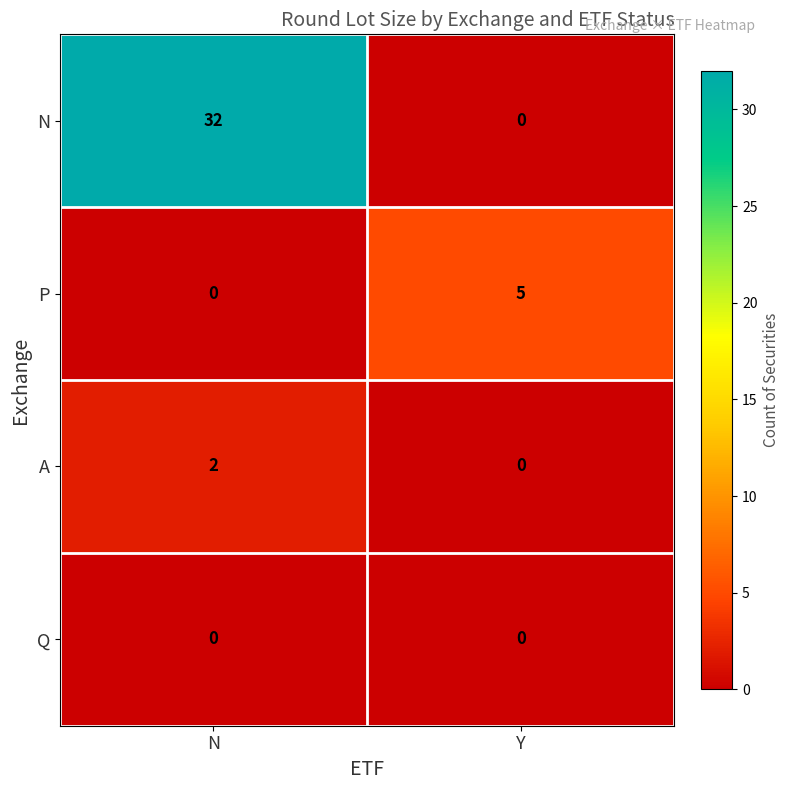

At which category is the sum across all series the highest?

N